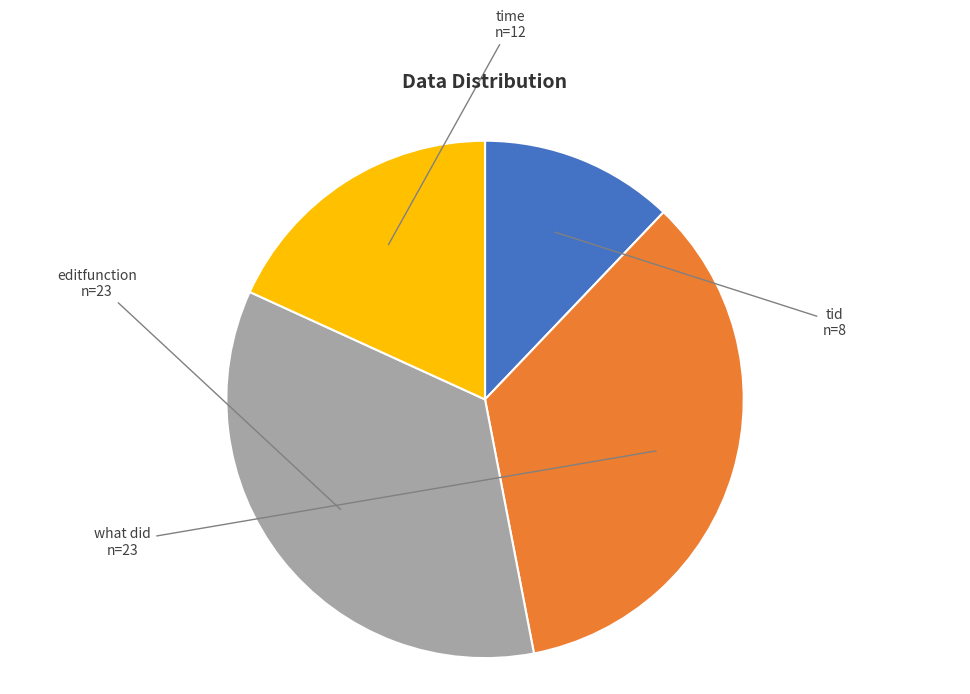

Count the number of slices in the pie.

4